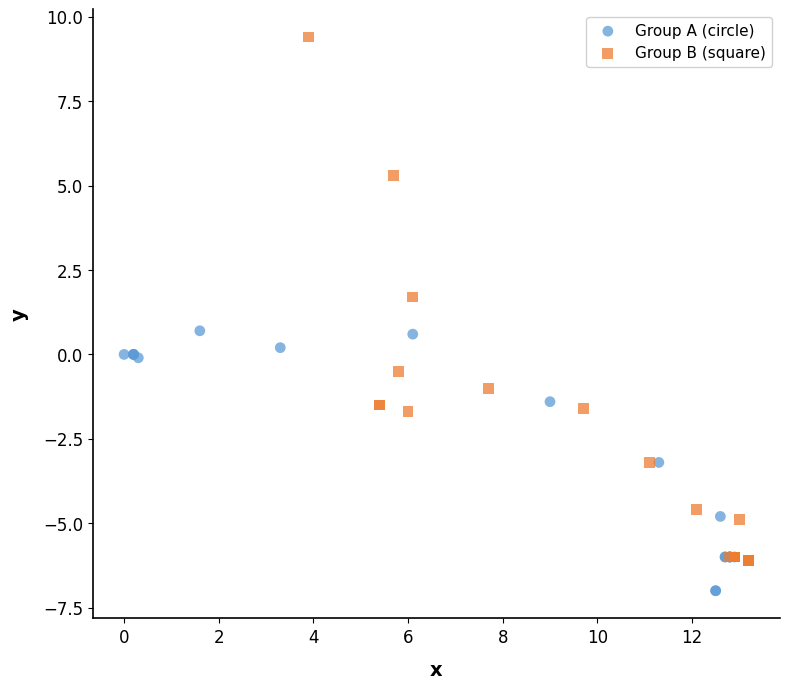

Which series has the largest Y range (max minus min)?

Group B (square)